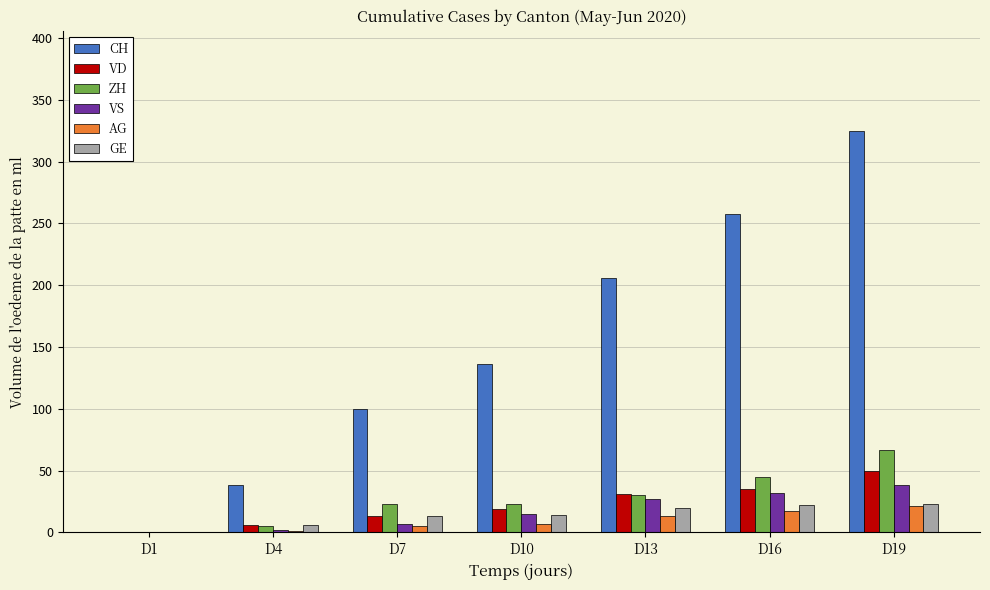

At which category is the sum across all series the highest?

D19